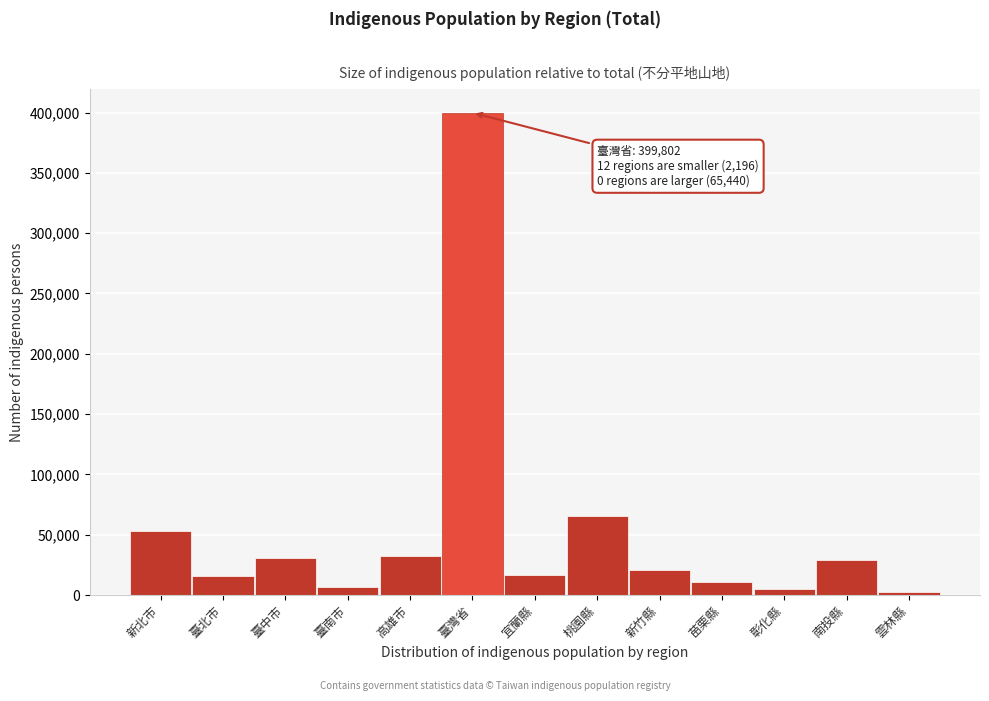

The chart shows a value of 32252 at 高雄市. True or false?

True